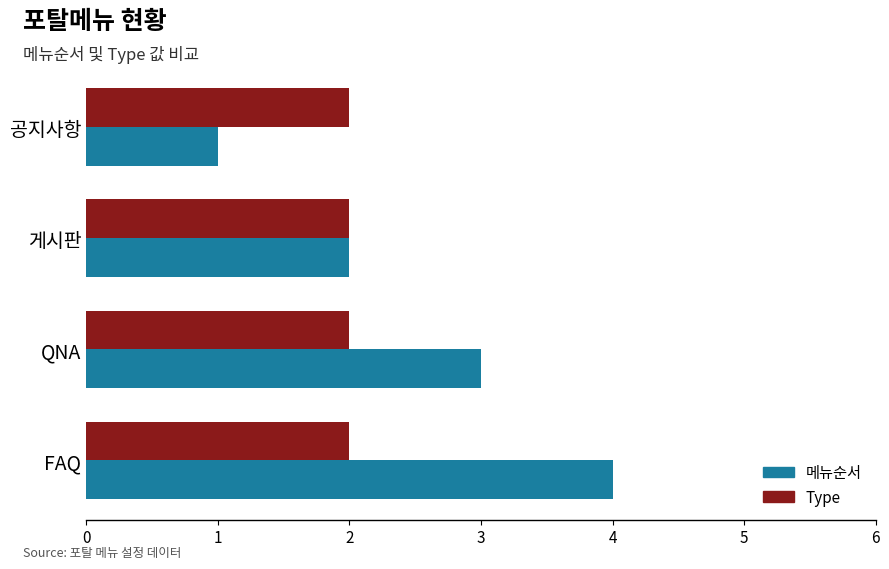

Rank the series by their maximum value, from highest to lowest.

메뉴순서, Type